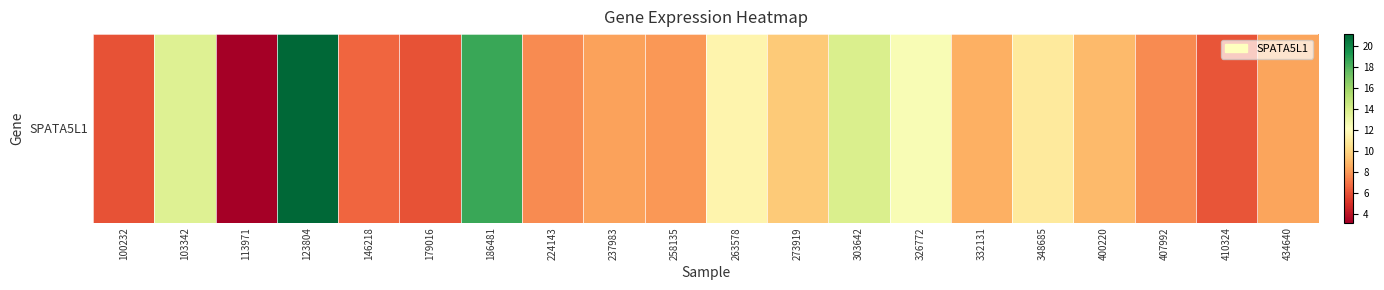

What is the greatest value displayed?

21.2